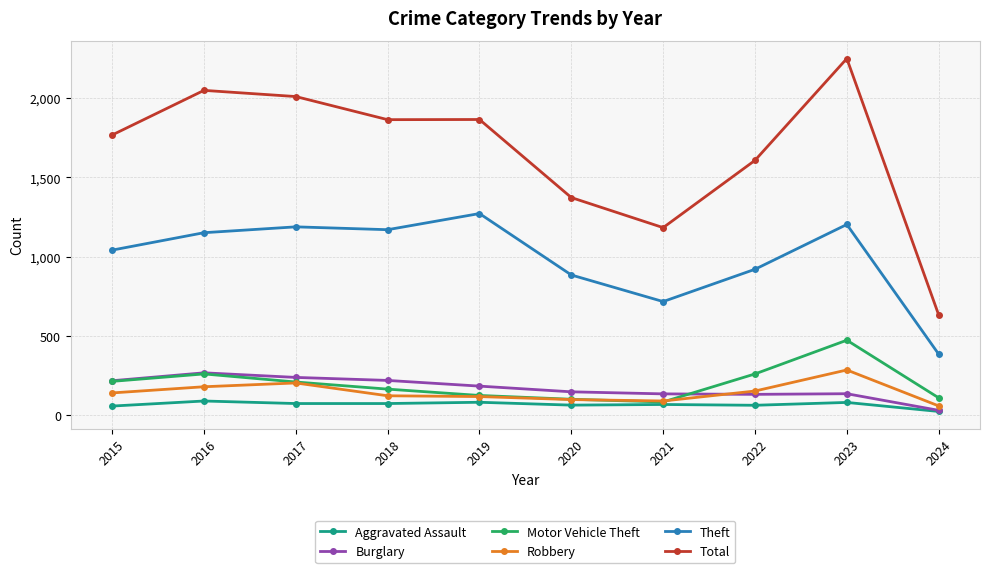

How many data points does each series have?

10